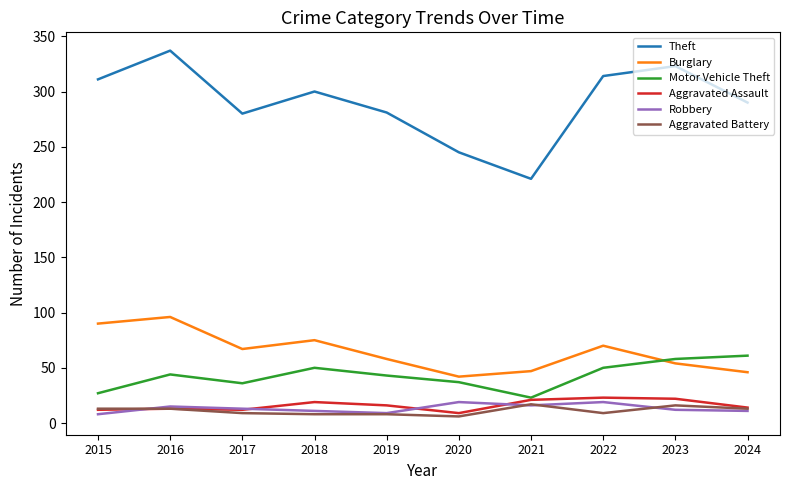

What is the spread (max minus min) of values at 2024?

279